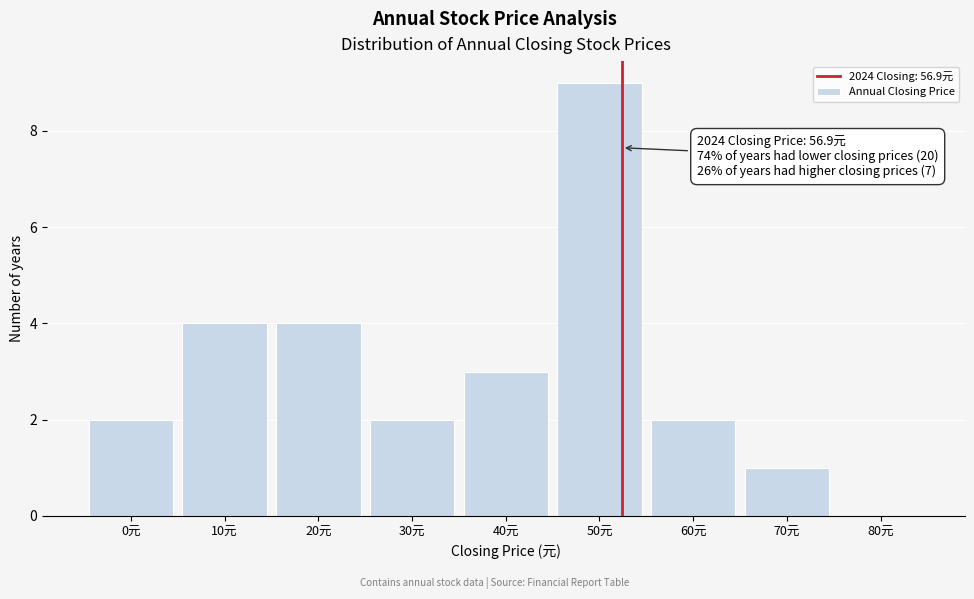

Reading left to right, list all the values displayed in this chart.

0元=2	10元=4	20元=4	30元=2	40元=3	50元=9	60元=2	70元=1	80元=0